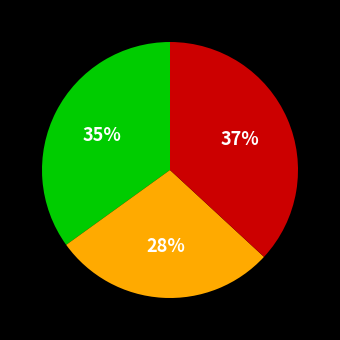

Is there any slice that represents more than half of the pie?

No